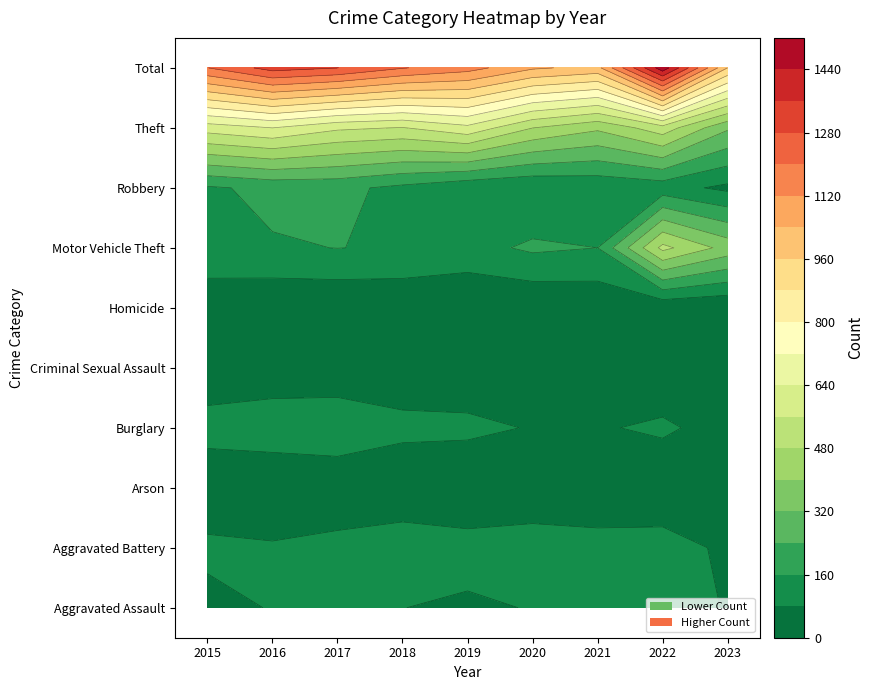

How many categories are shown in the chart?

9